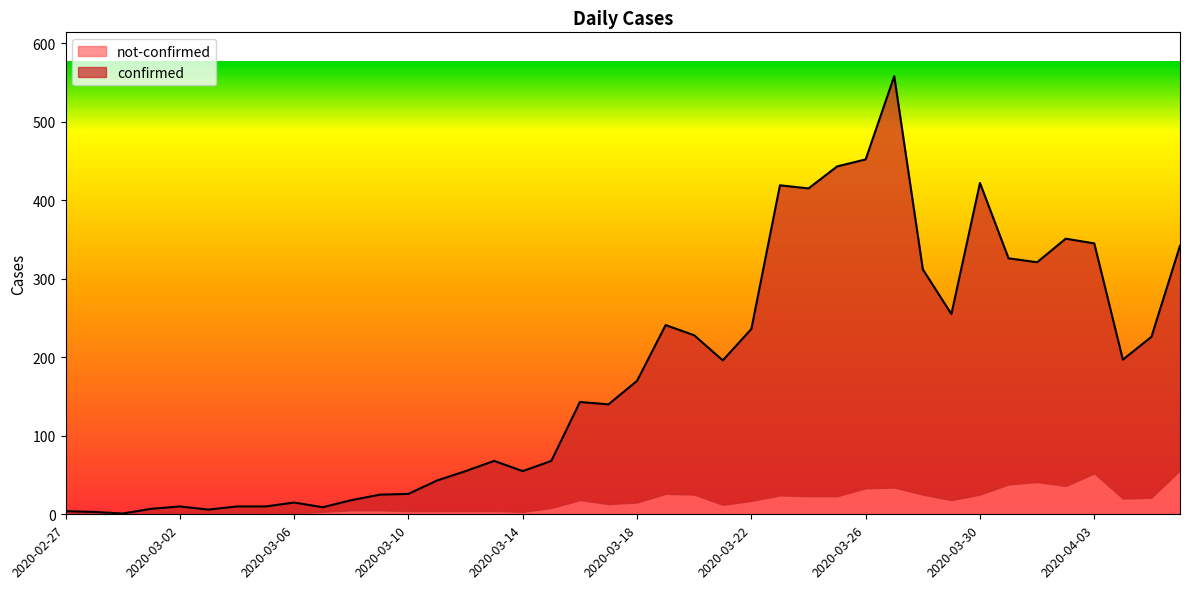

Where is the data nearest to the value 279?

2020-03-29